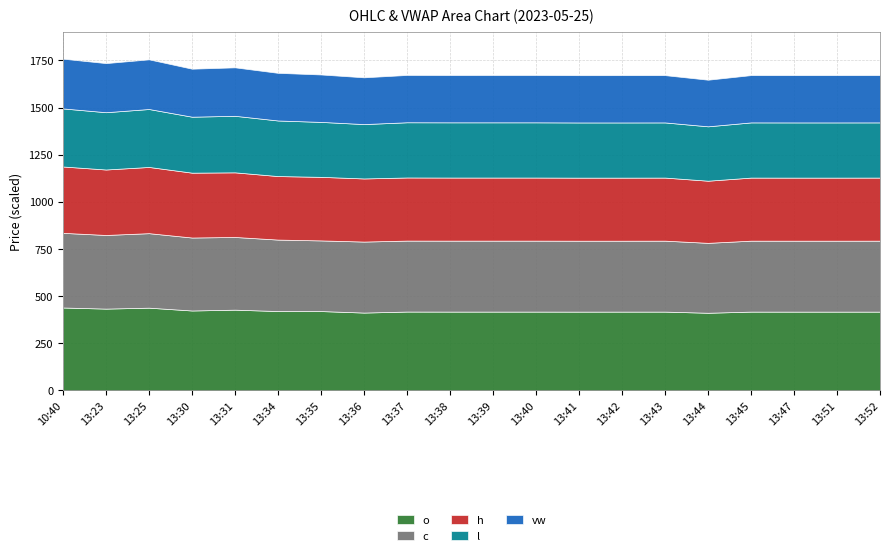

What is the total value across all series at 10:40?

1759.6